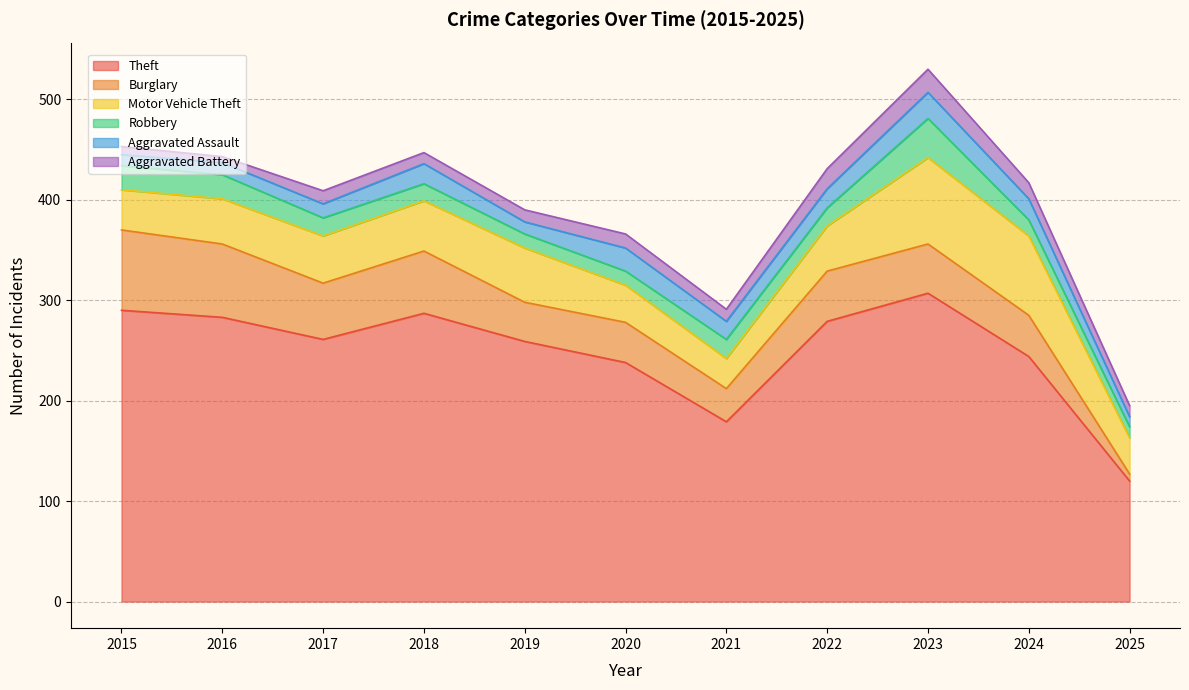

Which series changed the most between 2018 and 2023?

Motor Vehicle Theft